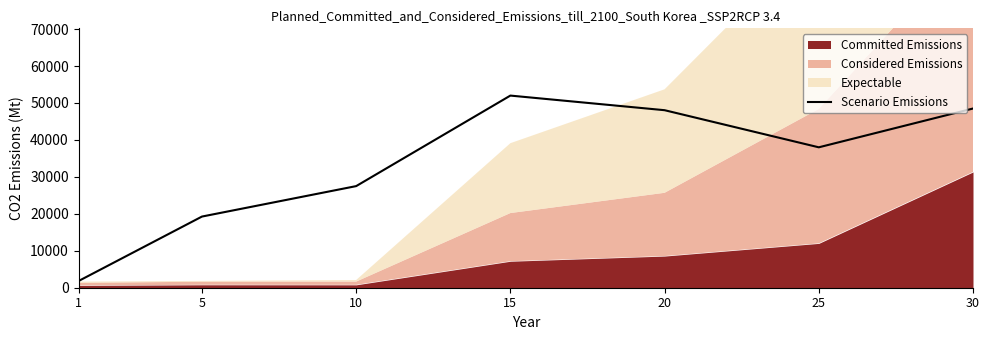

Where is the first local maximum?

15